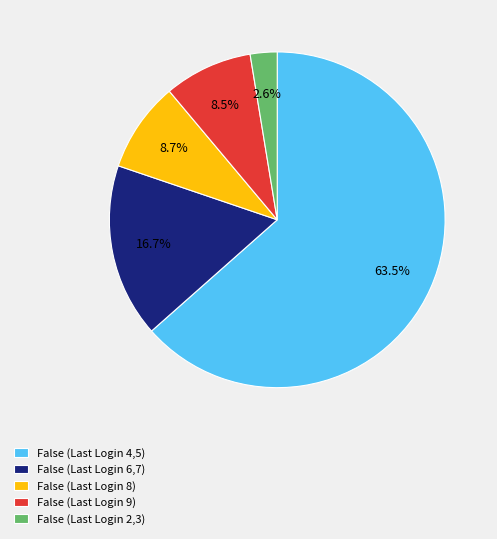

Which category has the biggest portion of the pie?

False (Last Login 4,5)